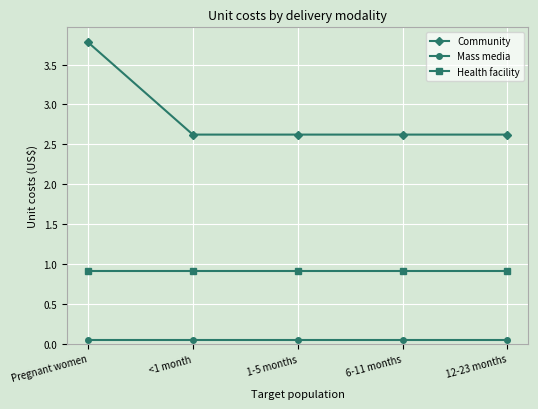

At which category does the chart reach its peak across all series?

Pregnant women